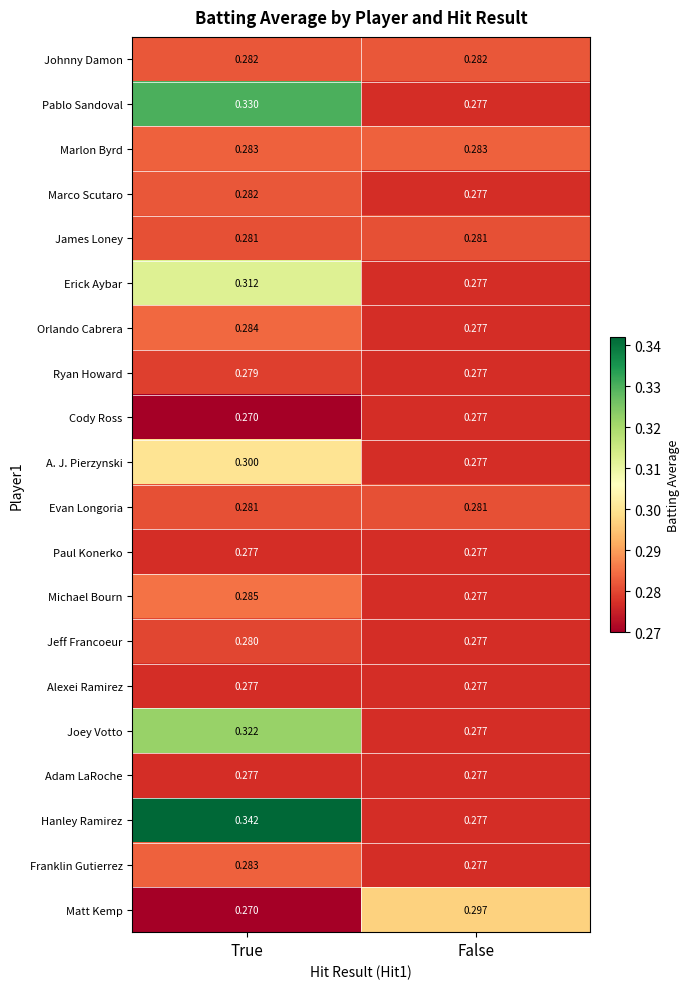

What is the difference between the highest and lowest values at True?

0.1